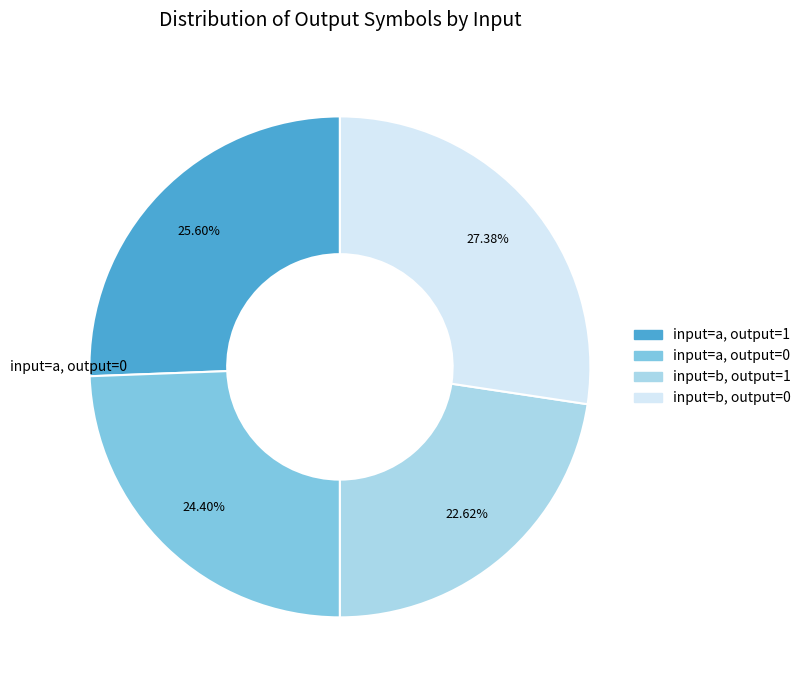

Rank the categories by value from highest to lowest.

input=b, output=0, input=a, output=1, input=a, output=0, input=b, output=1